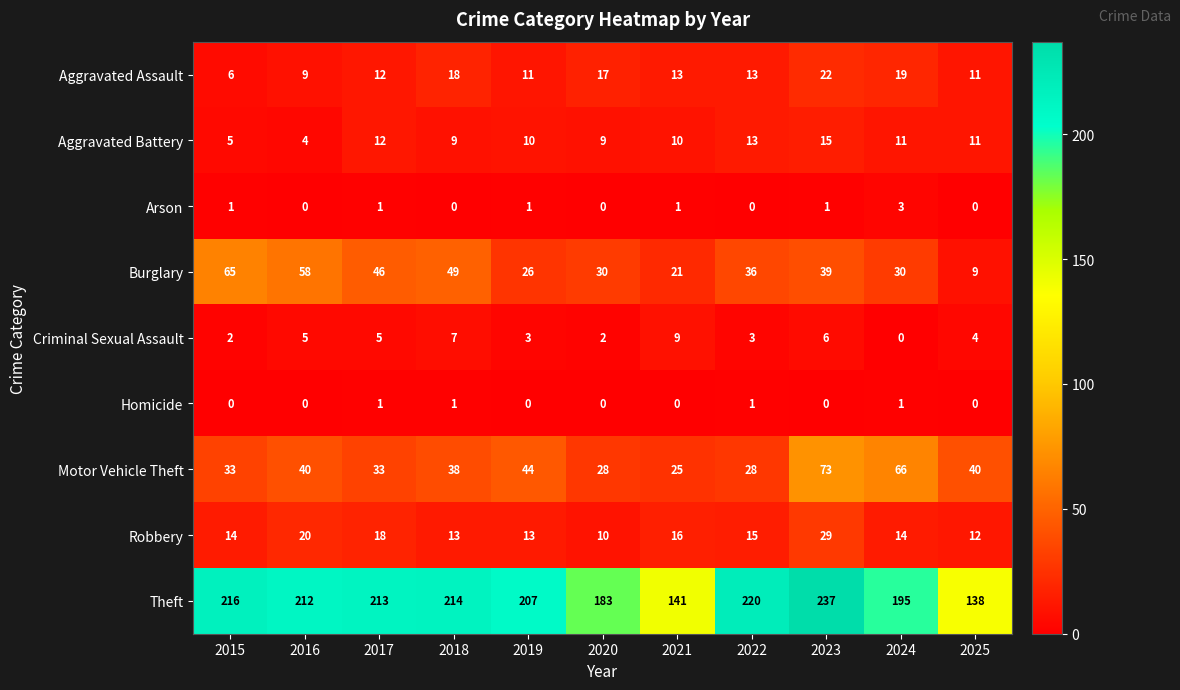

What is the difference between the Aggravated Battery values at 2017 and 2020?

3